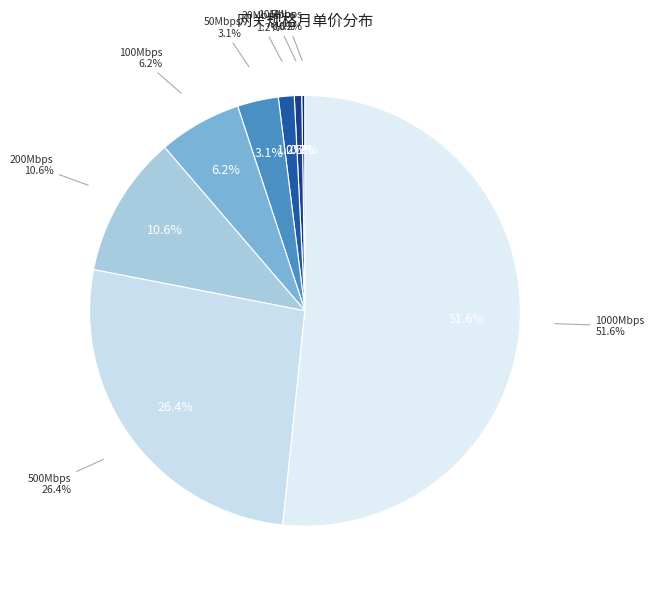

What is the largest slice in the pie chart?

1000Mbps